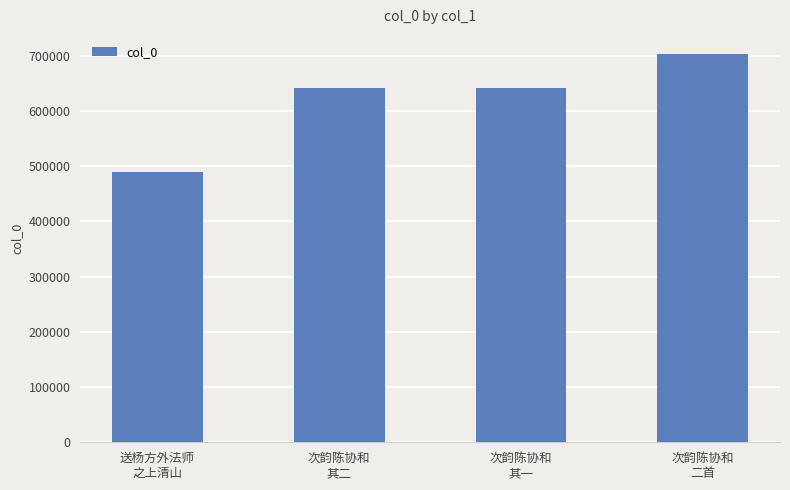

What is the average value?

618976